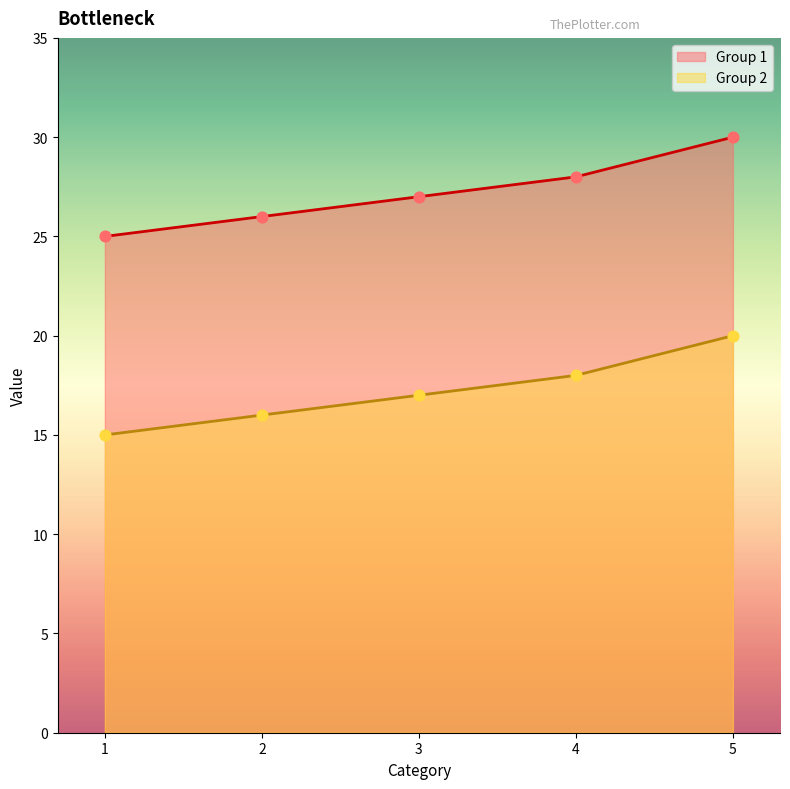

What are all the series names shown in the legend?

Group 1, Group 2